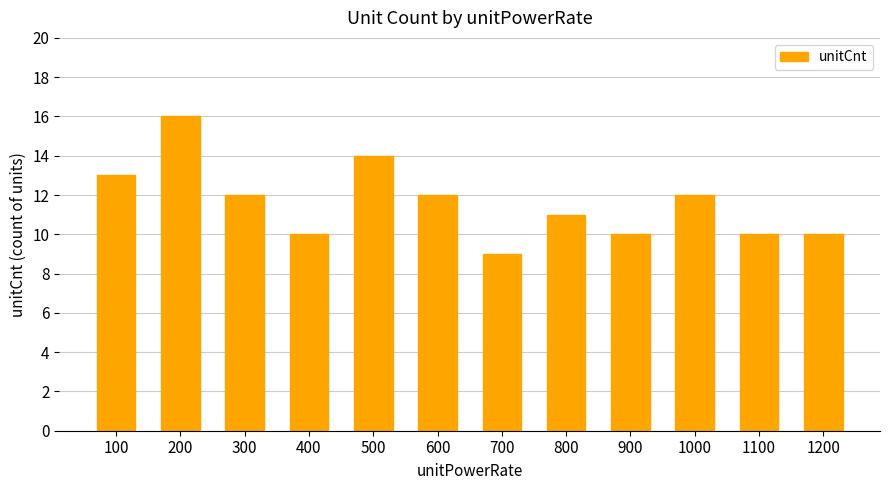

Approximately how many times larger is the value at 1000 compared to 100?

0.9